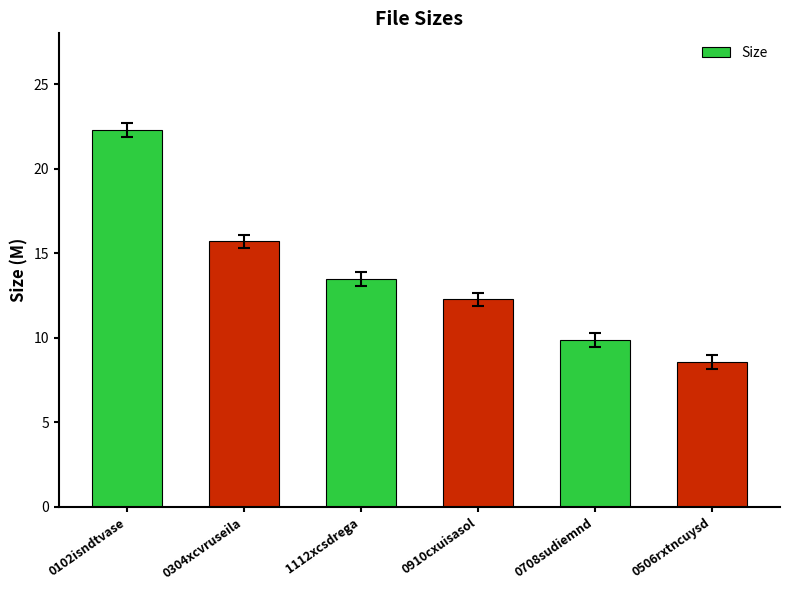

What position from the left is 0102isndtvase?

1